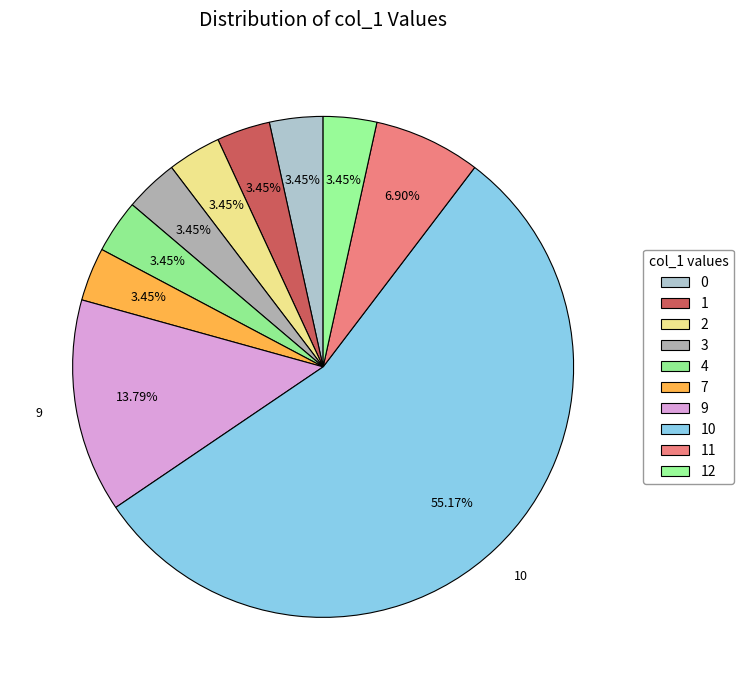

Which category has the biggest portion of the pie?

10